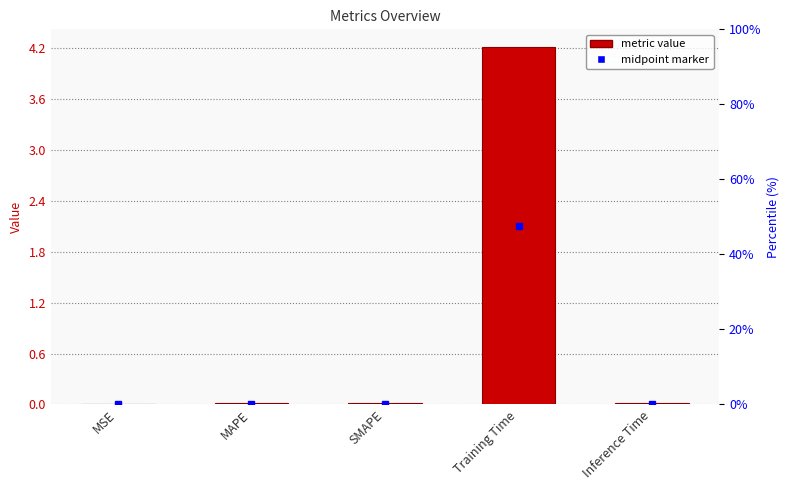

List the labels in order of value, largest first.

Training Time, SMAPE, MAPE, Inference Time, MSE